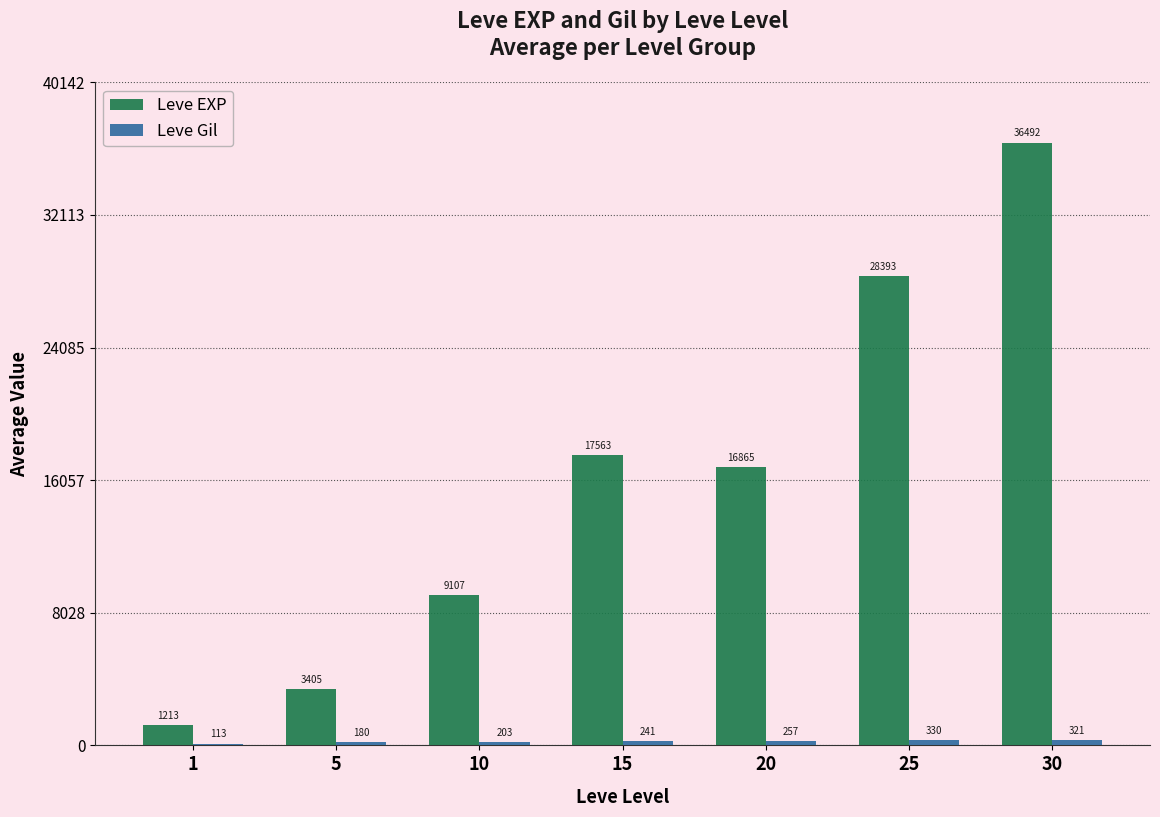

How many data points does each series have?

7